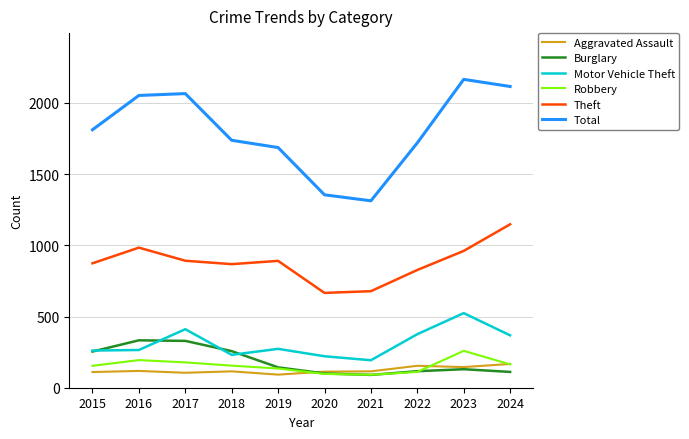

List the series in order of their peak value, highest first.

Total, Theft, Motor Vehicle Theft, Burglary, Robbery, Aggravated Assault